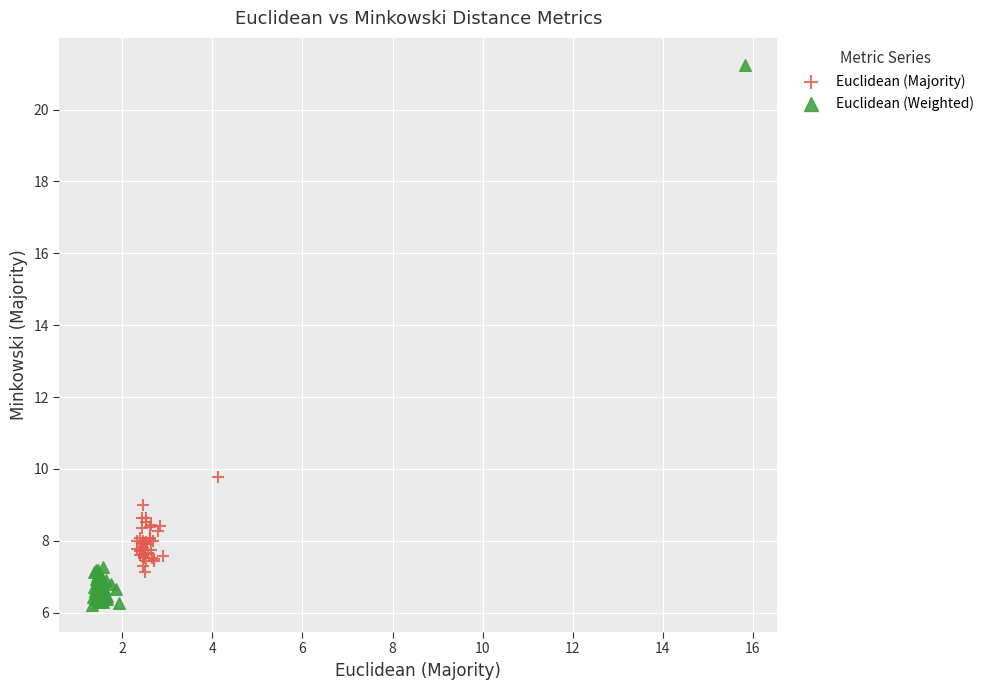

Which series contains the lowest Y value?

Euclidean (Weighted)